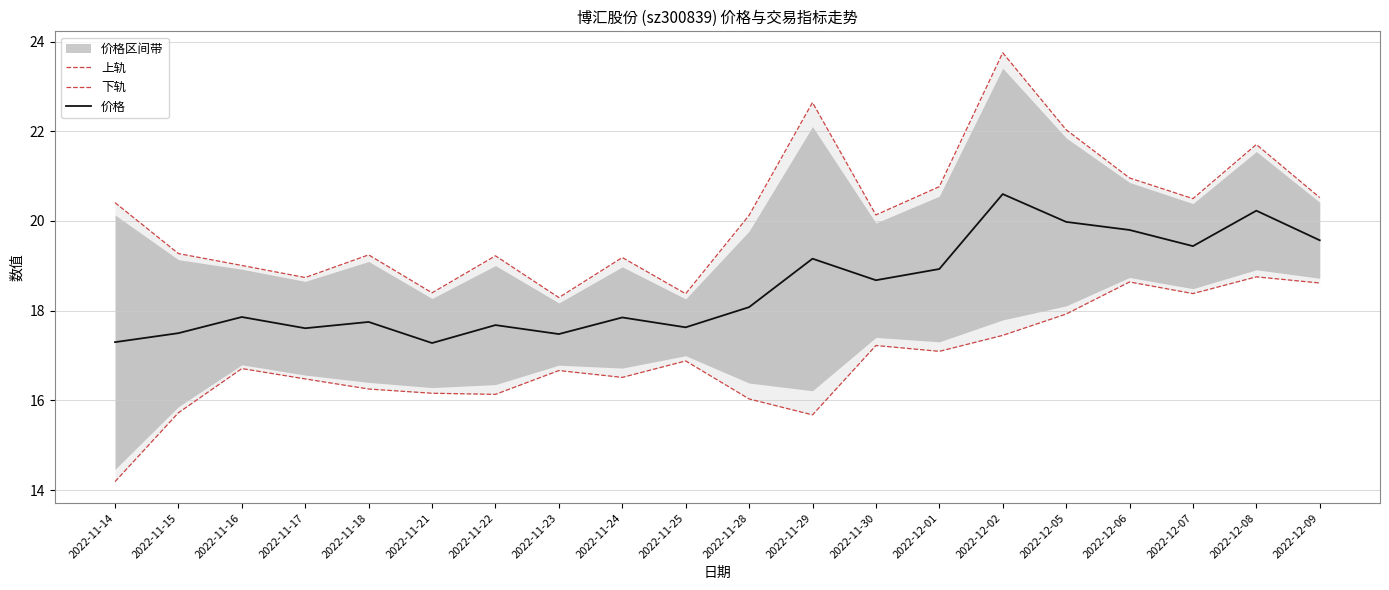

At which label does 下轨 reach its minimum?

2022-11-14